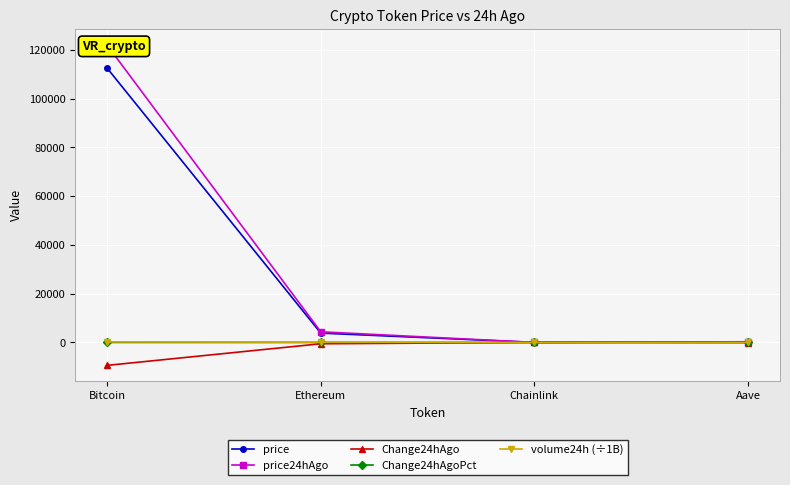

Reading left to right, what are all the values shown in this chart?

price: 112516.0	3824.9	17.8	235.7
price24hAgo: 121922.0	4364.9	22.6	278.2
Change24hAgo: -9406.0	-540.1	-4.8	-42.5
Change24hAgoPct: -0.1	-0.1	-0.3	-0.2
volume24h (÷1B): 201.0	109.8	4.4	1.5